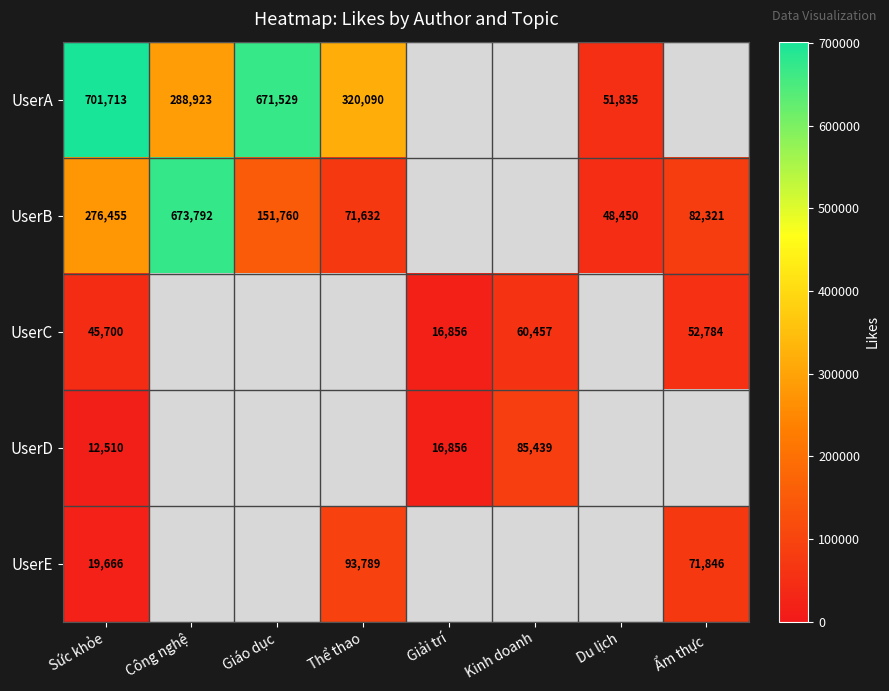

The UserA series shows 320090 at Thể thao. True or false?

True